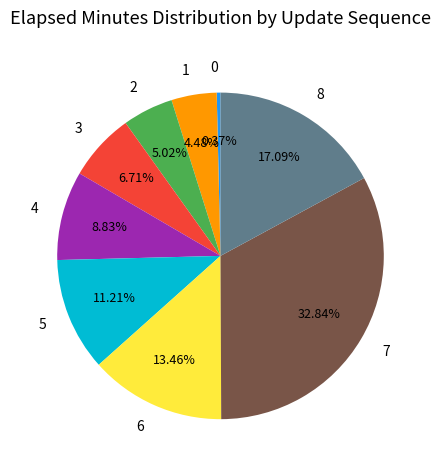

To the nearest percent, what portion does 8 represent?

17%